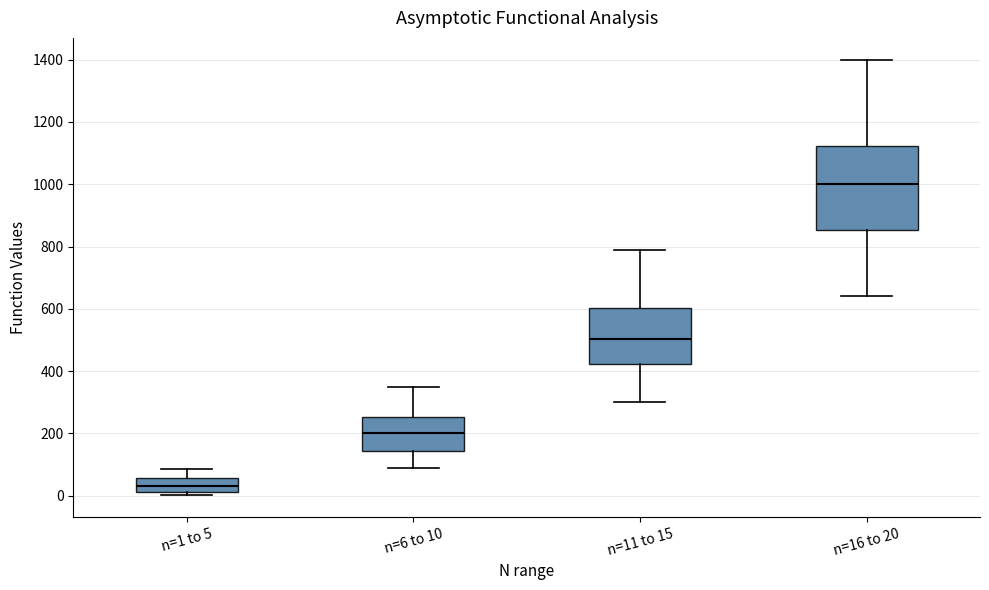

Which box is the tallest, from its lower edge to its upper edge?

n=16 to 20